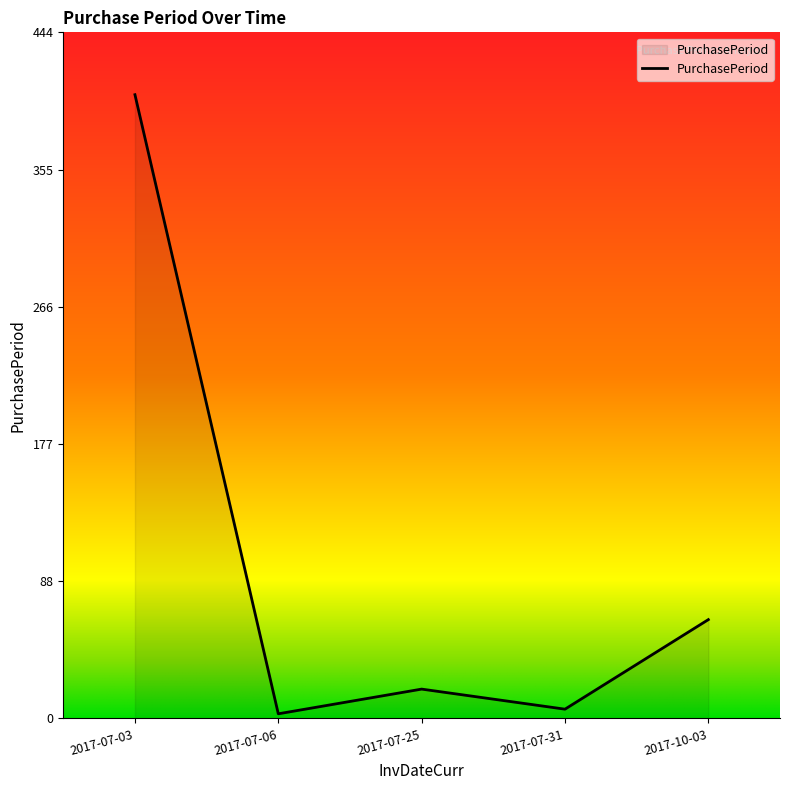

What is the change in value from 2017-07-06 to 2017-07-25?

+16